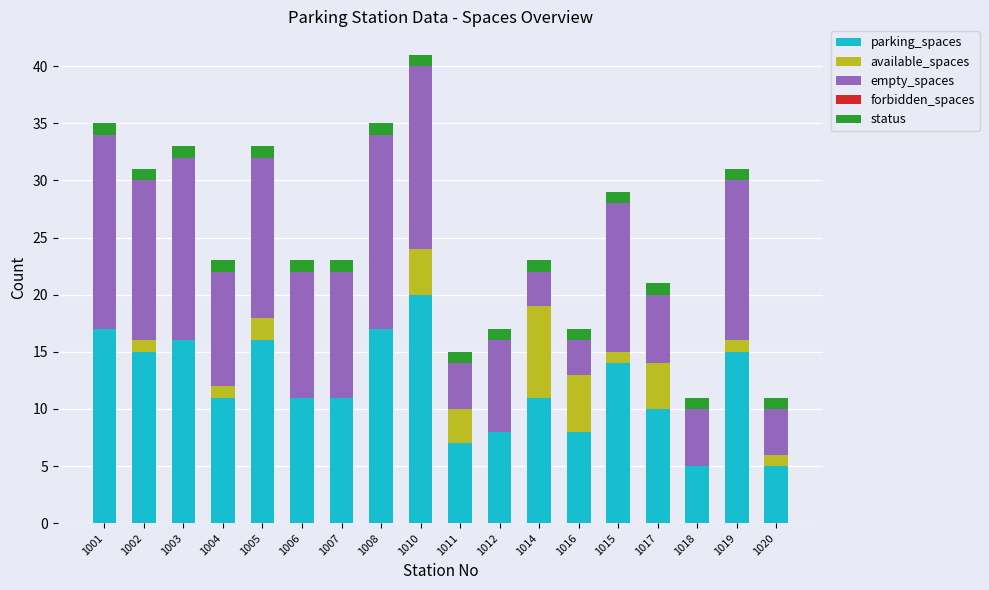

What is the total value across all series at 1011?

15